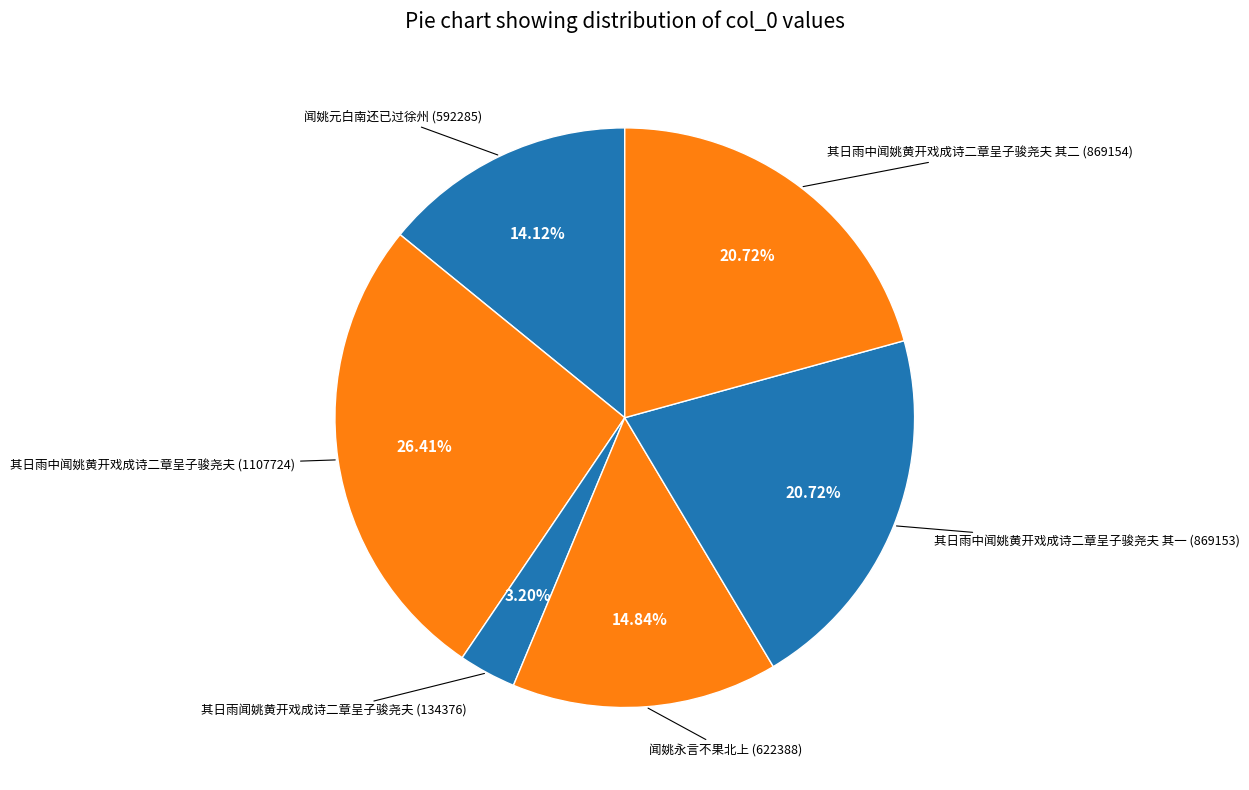

How many slices are in this pie chart?

6